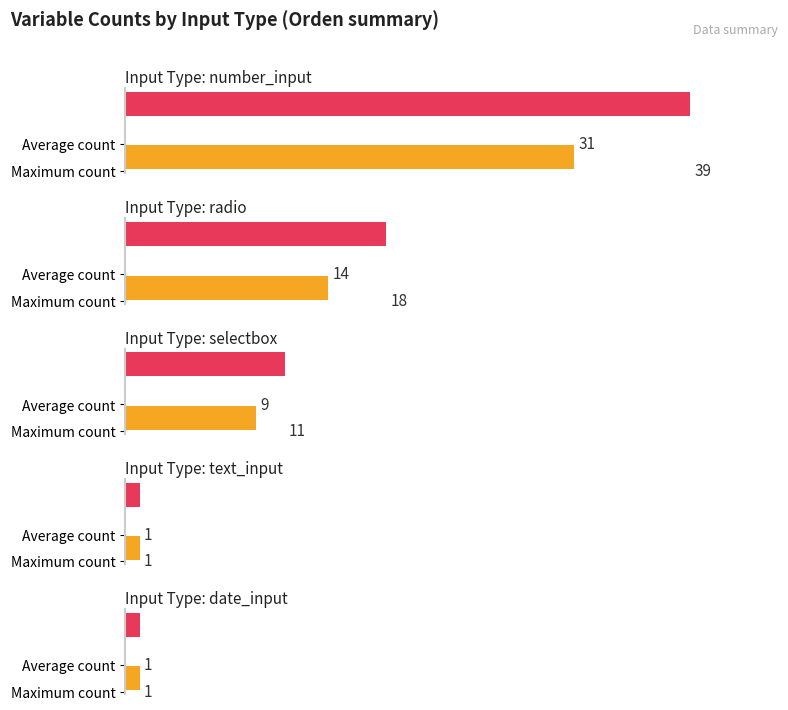

What is the change in value from radio to selectbox?

-5